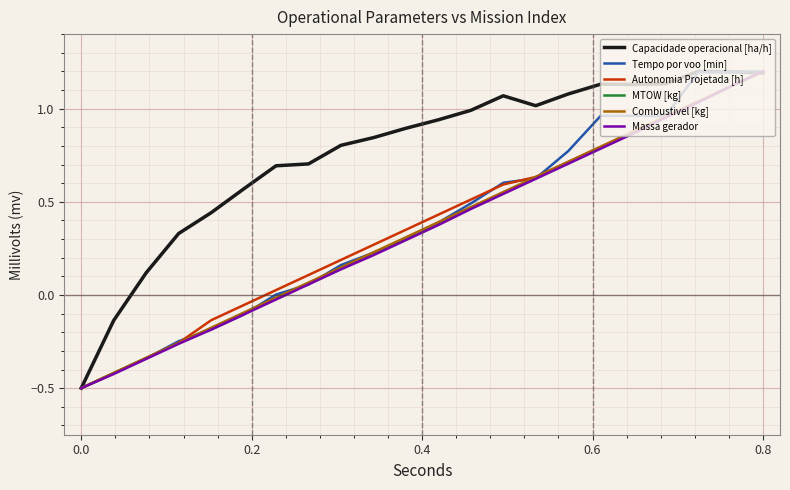

Which series has the largest total across all categories?

Capacidade operacional [ha/h]